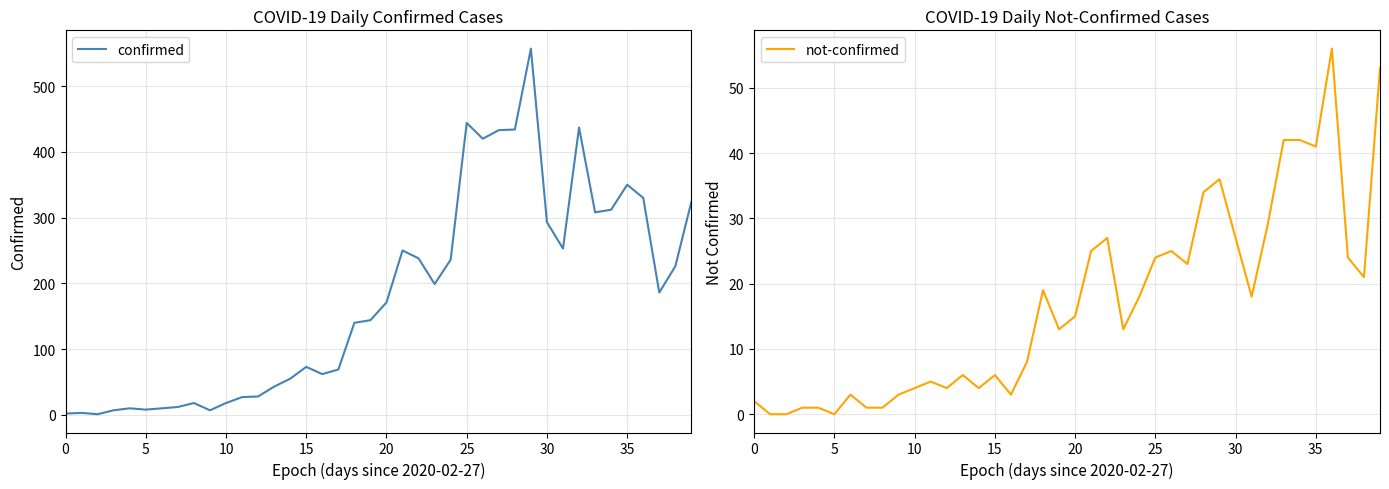

Count the number of categories in the chart.

40